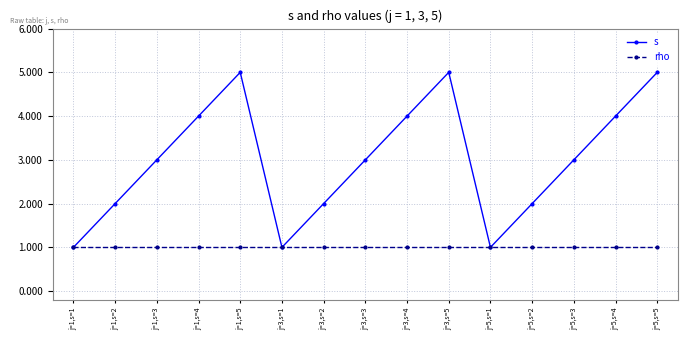

Reading right to left, transcribe all the data shown in this chart.

s: 5	4	3	2	1	5	4	3	2	1	5	4	3	2	1
rho: 1	1	1	1	1	1	1	1	1	1	1	1	1	1	1